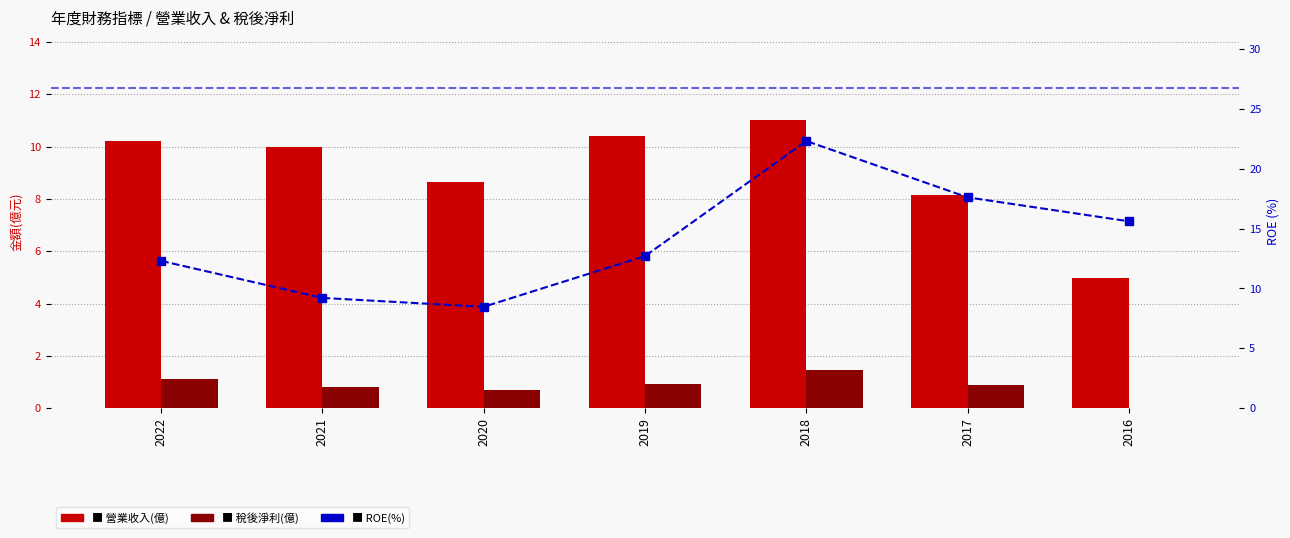

Reading left to right, list all the values displayed in this chart.

營業收入(億): 2022=10.2	2021=10.0	2020=8.6	2019=10.4	2018=11.0	2017=8.1	2016=5.0
稅後淨利(億): 2022=1.1	2021=0.8	2020=0.7	2019=0.9	2018=1.5	2017=0.9	2016=0.0
ROE(%): 2022=12.3	2021=9.2	2020=8.5	2019=12.7	2018=22.3	2017=17.6	2016=15.6